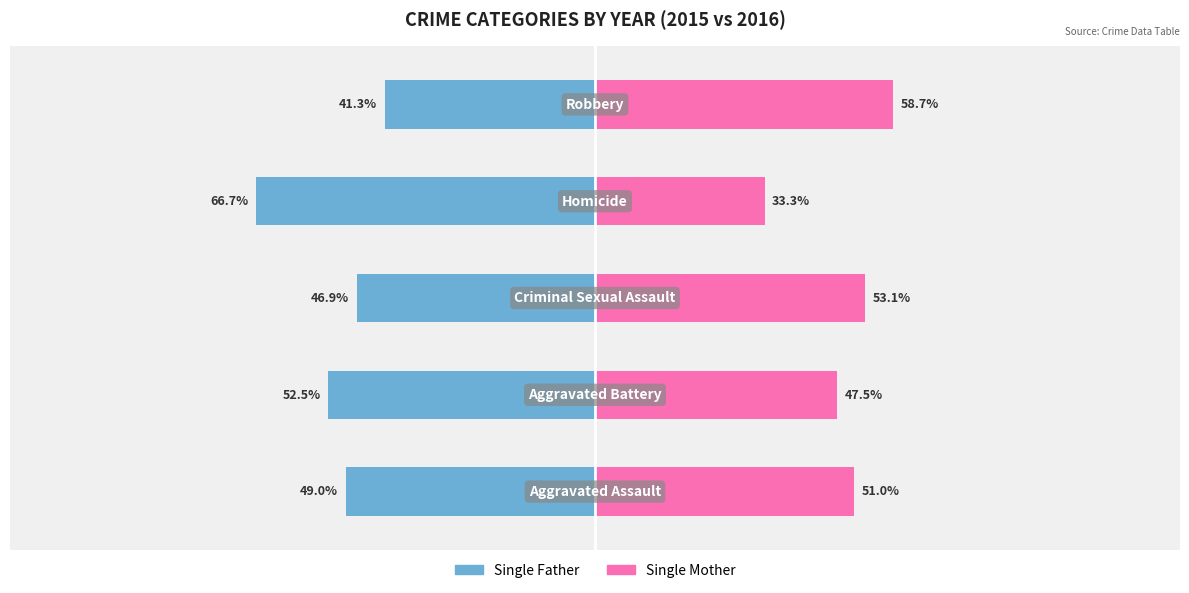

What is the difference between the Single Mother values at 0 and 4?

7.7